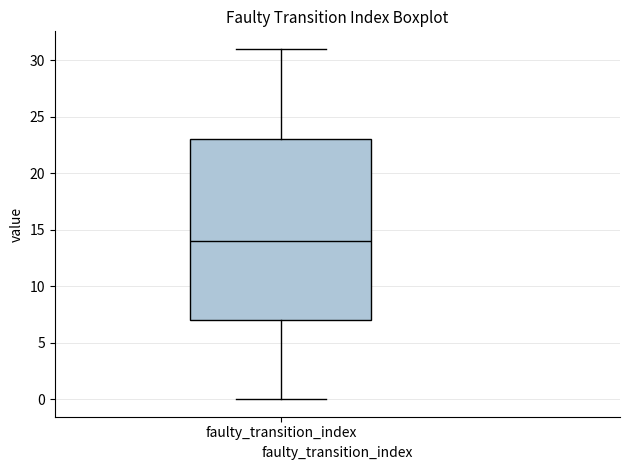

Read this box plot against the y-axis: the position of the median line, the range covered by the box, and the ends of both whiskers. The values are not printed on the chart, so give them approximately, as read against the axis.

median 14, box 7 to 23, whiskers 0 to 31